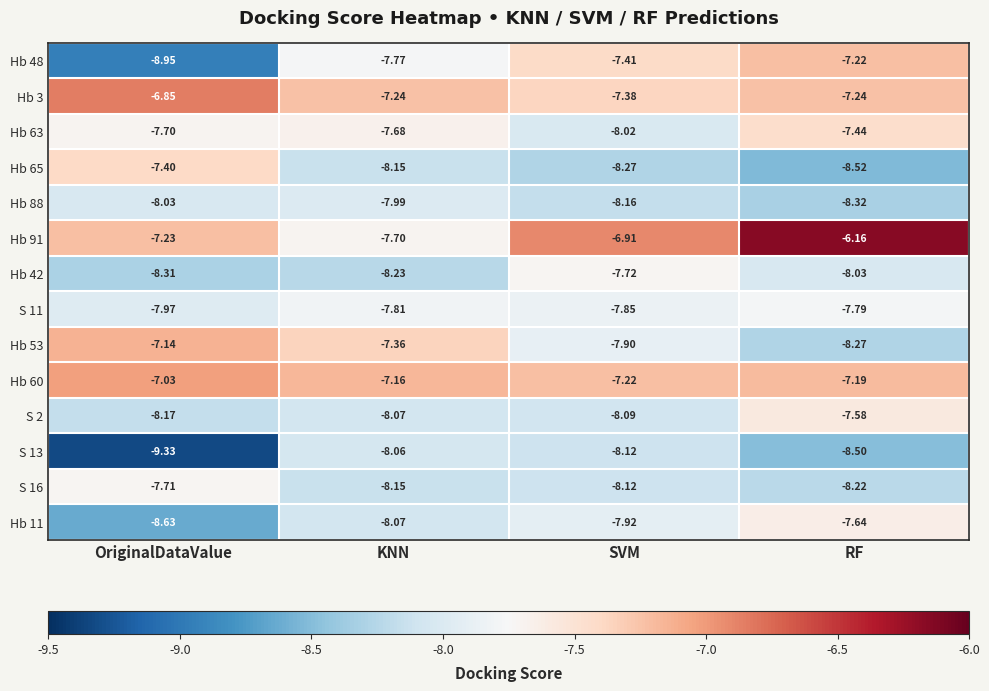

Is the value of S 16 at RF greater than the value of Hb 48 at SVM?

No